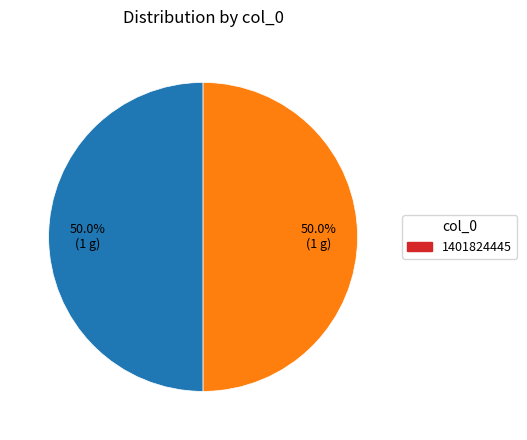

What is the largest slice in the pie chart?

1401824445